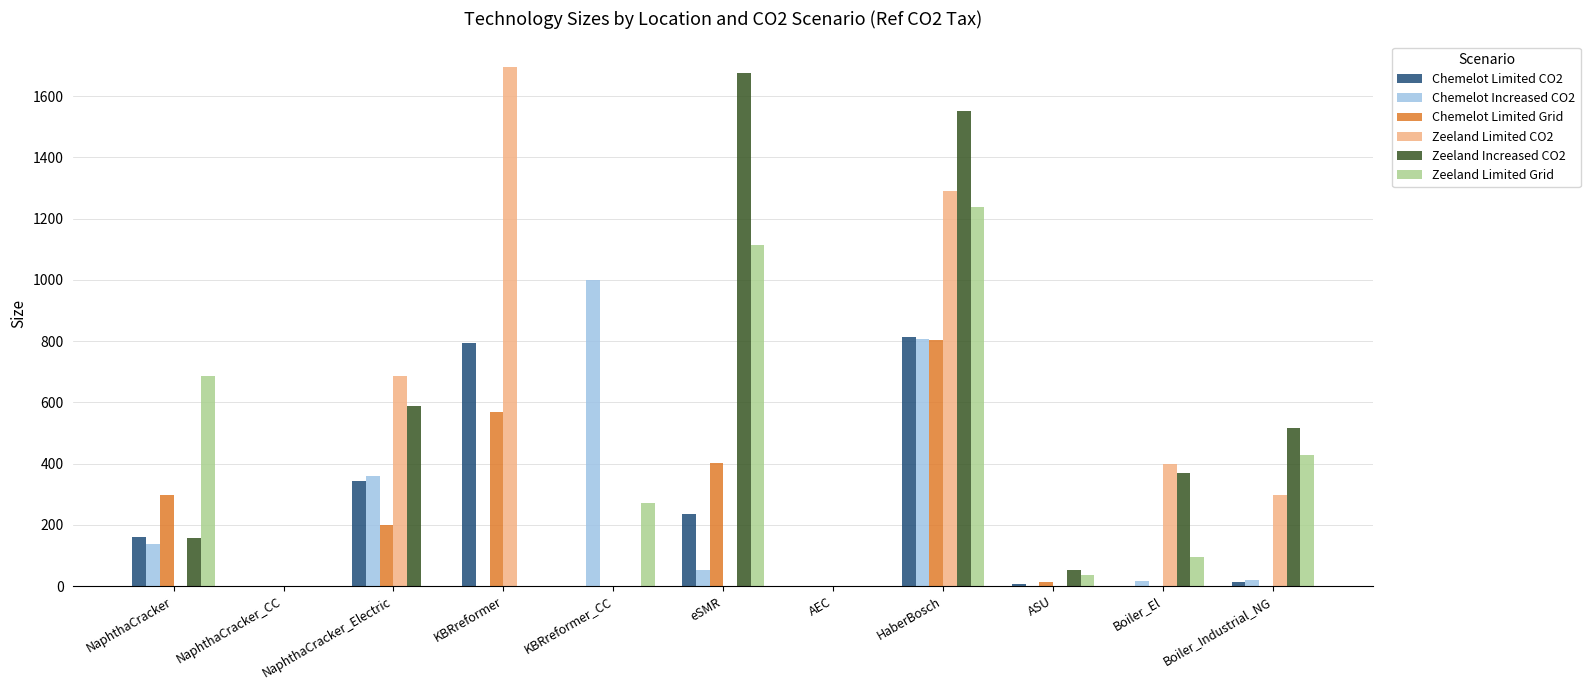

What is the sum of all Zeeland Limited CO2 values?

4367.7